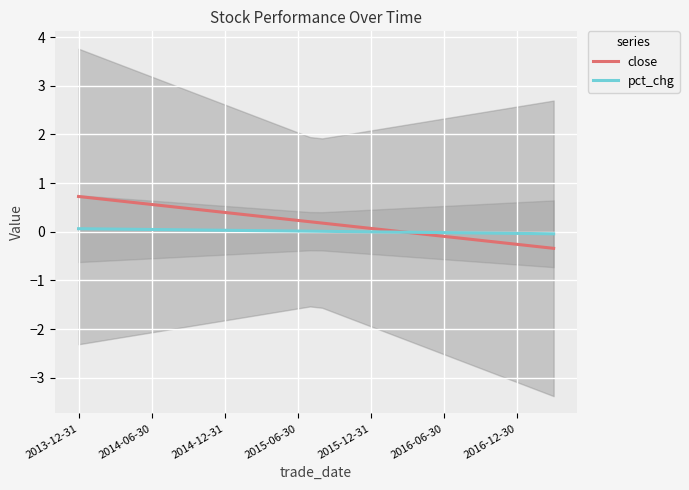

List the series in order of their peak value, lowest first.

pct_chg, close